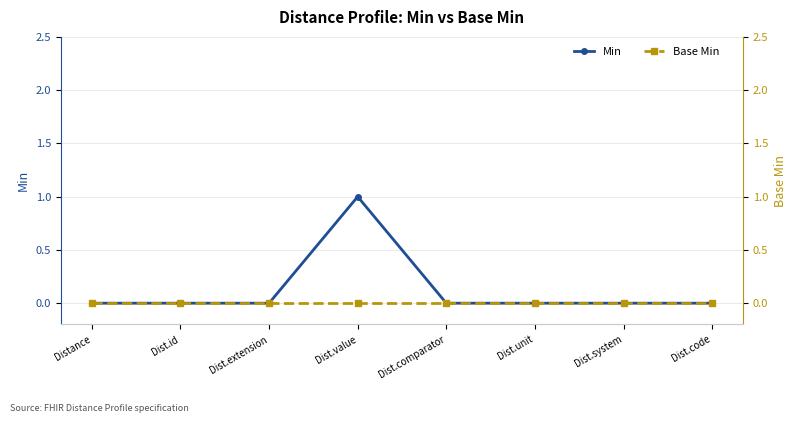

Count the number of categories in the chart.

8